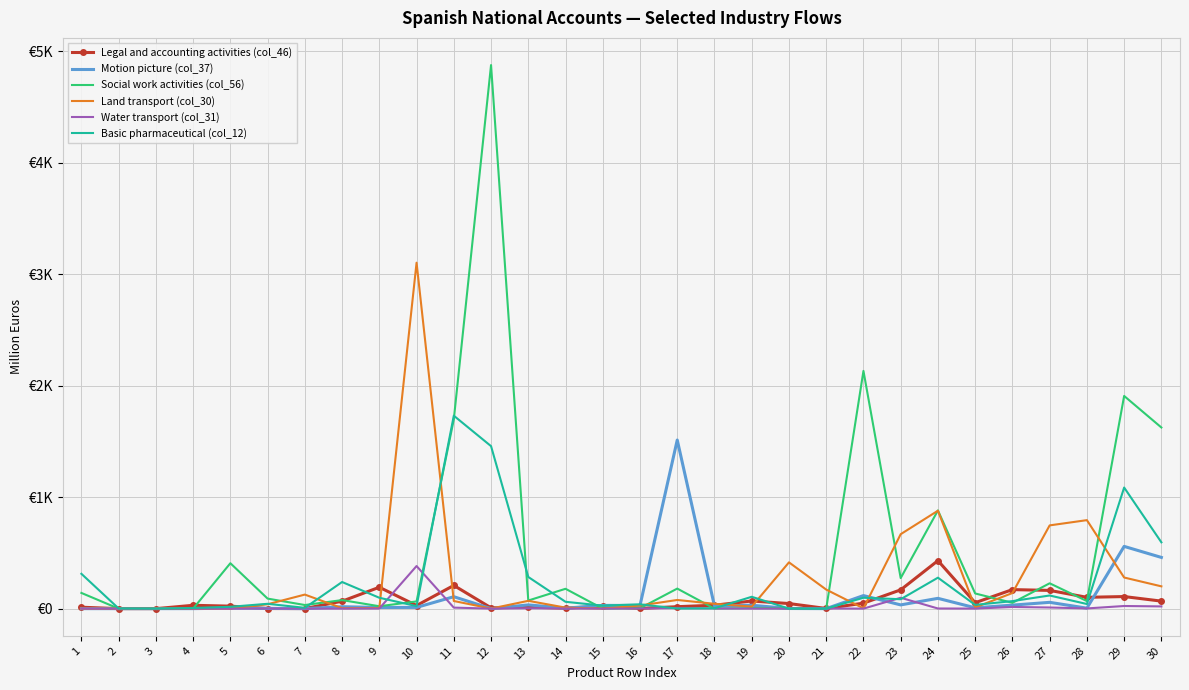

What are all the series names shown in the legend?

Legal and accounting activities (col_46), Motion picture (col_37), Social work activities (col_56), Land transport (col_30), Water transport (col_31), Basic pharmaceutical (col_12)